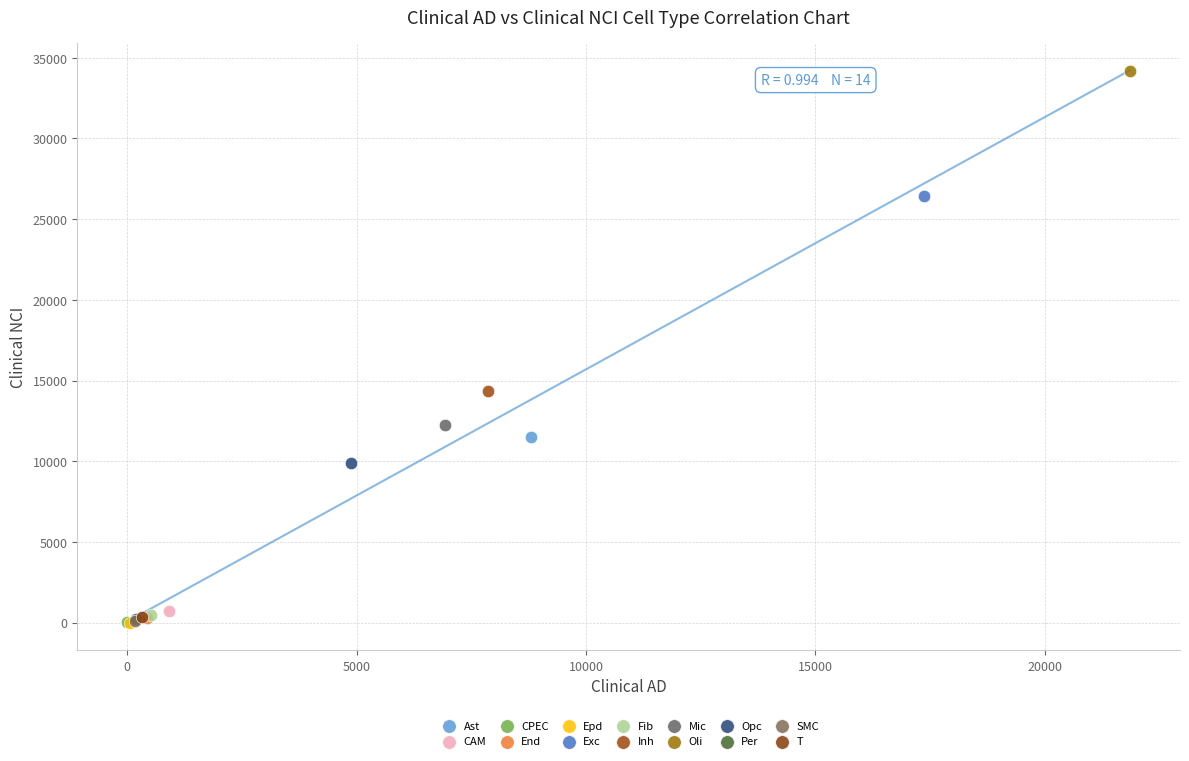

What are all the series names shown in the legend?

Ast, CAM, CPEC, End, Epd, Exc, Fib, Inh, Mic, Oli, Opc, Per, SMC, T